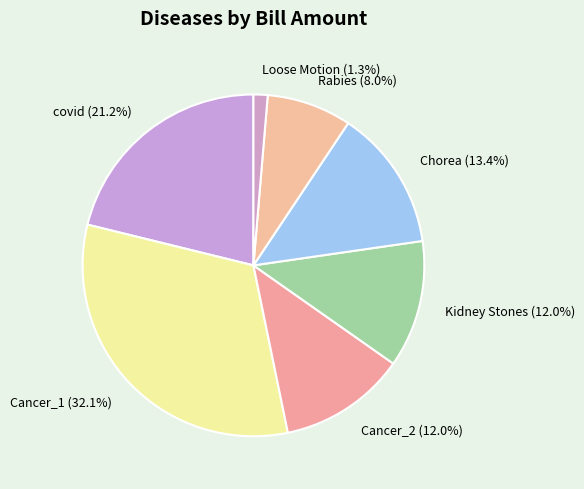

Does Cancer_1 represent more than half of the total?

No